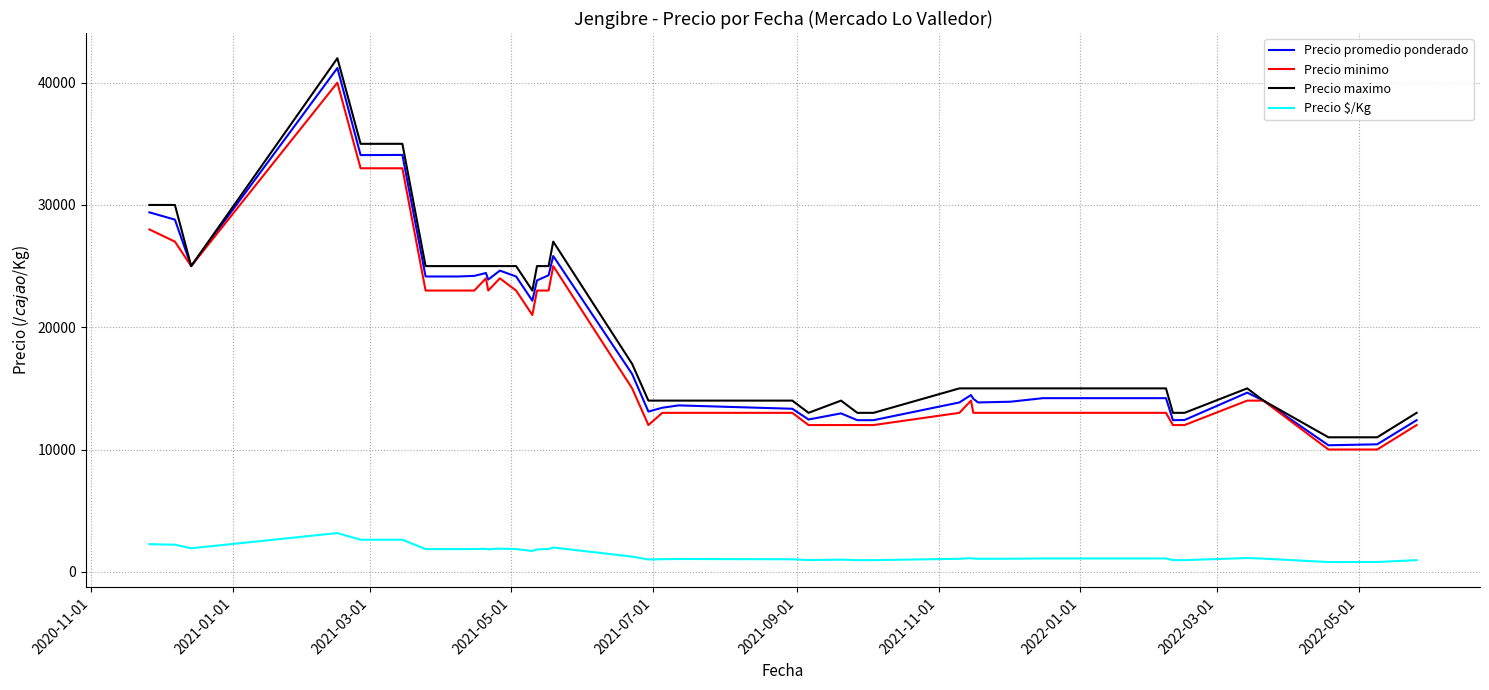

What are all the series names shown in the legend?

Precio promedio ponderado, Precio minimo, Precio maximo, Precio $/Kg